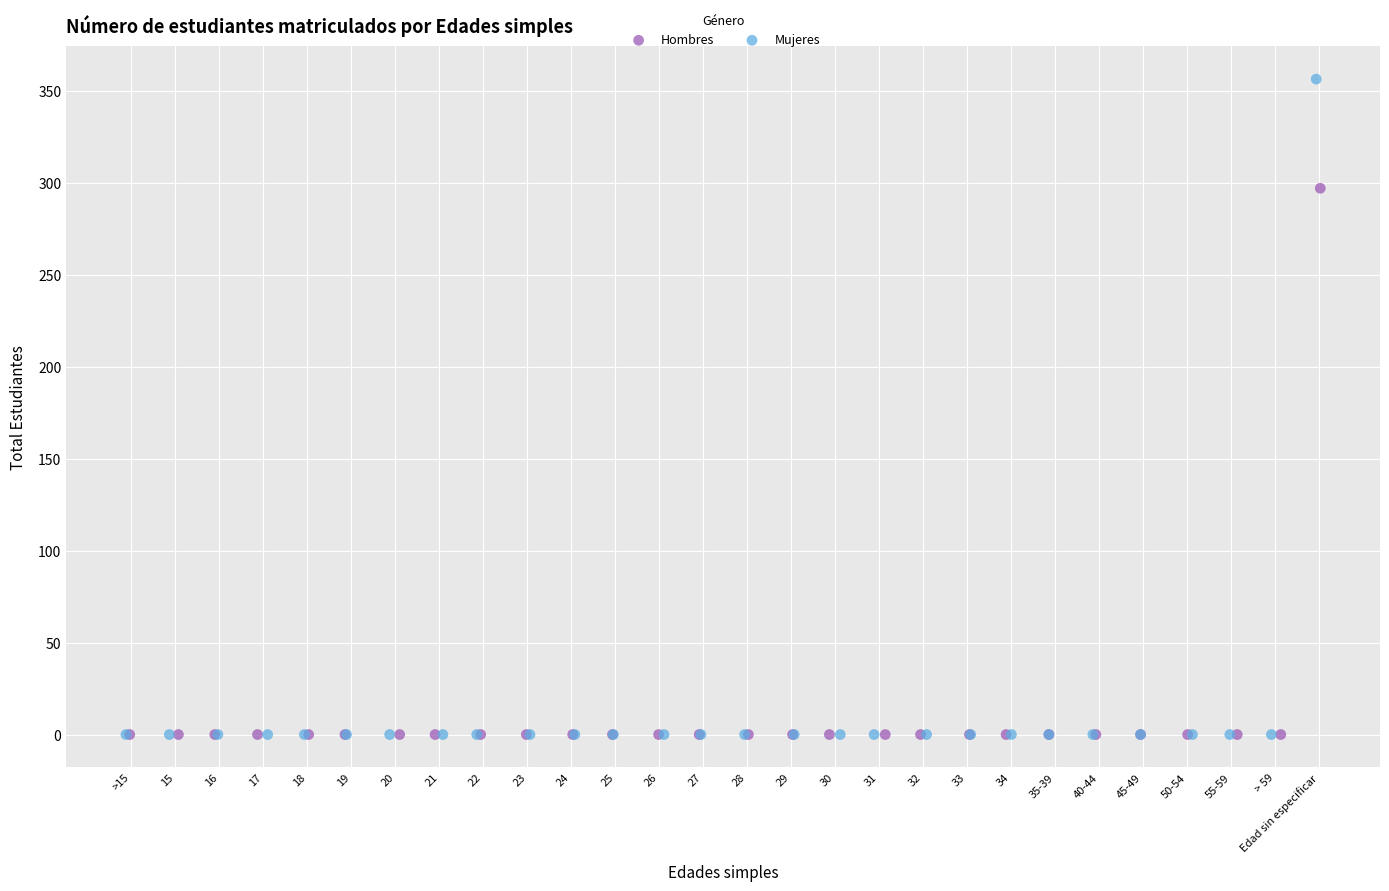

Which series contains the highest Y value?

Mujeres